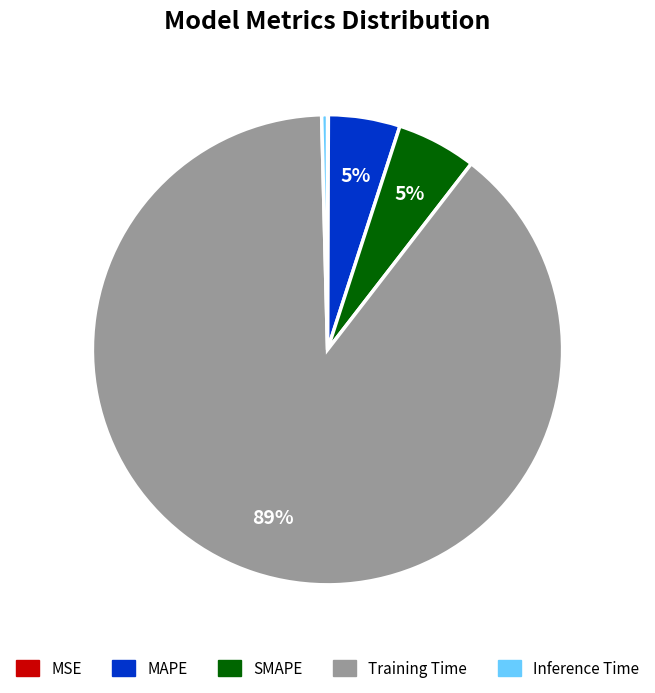

To the nearest percent, what portion does SMAPE represent?

5%